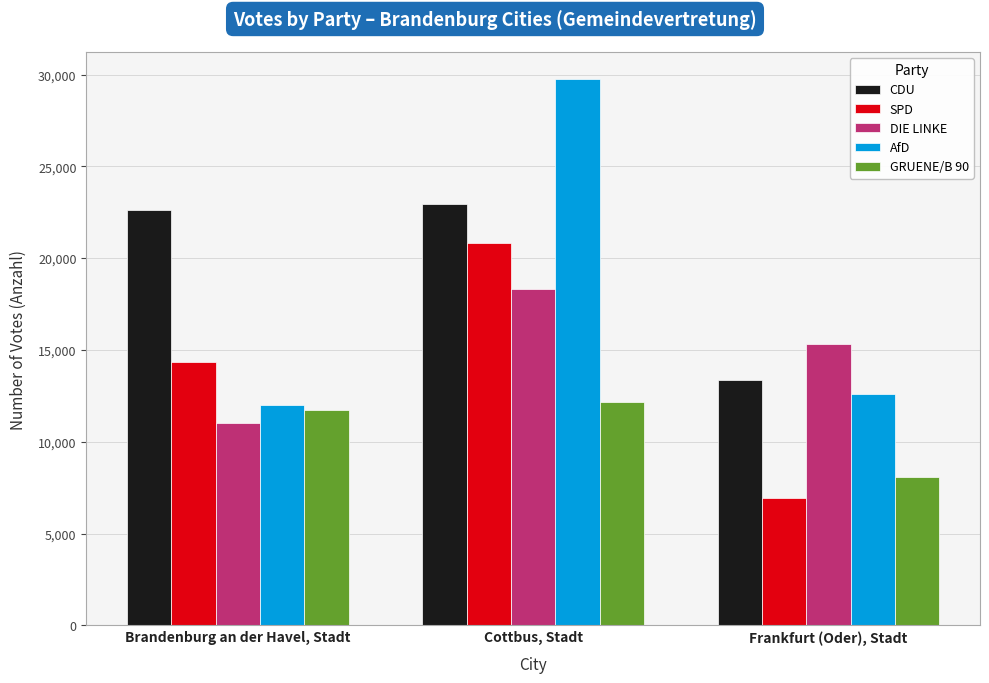

Between Brandenburg an der Havel, Stadt and Frankfurt (Oder), Stadt, which series saw the biggest shift?

CDU